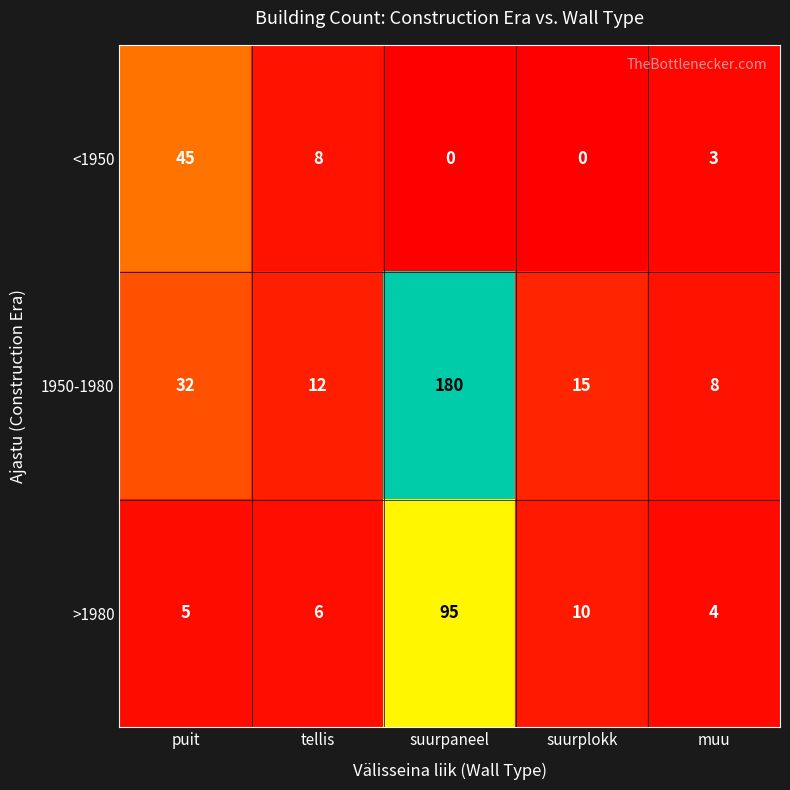

Reading left to right, extract all data points from this chart.

<1950: puit=45	tellis=8	suurpaneel=0	suurplokk=0	muu=3
1950-1980: puit=32	tellis=12	suurpaneel=180	suurplokk=15	muu=8
>1980: puit=5	tellis=6	suurpaneel=95	suurplokk=10	muu=4